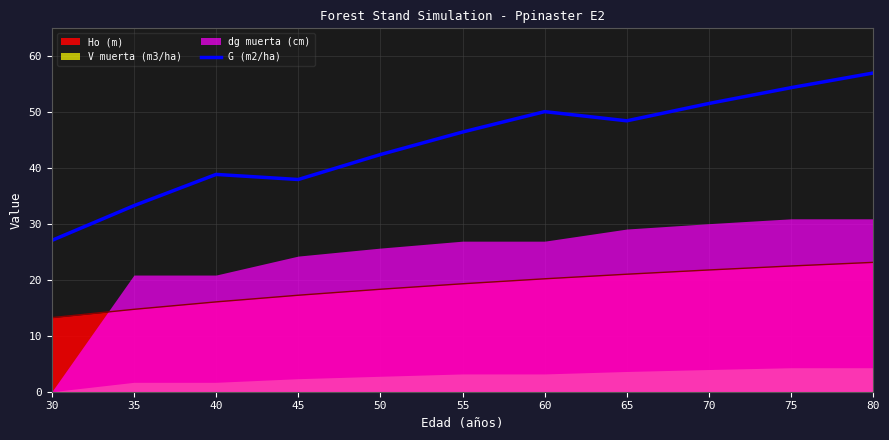

How many interior local peaks (higher than both neighbors) does the data have?

2